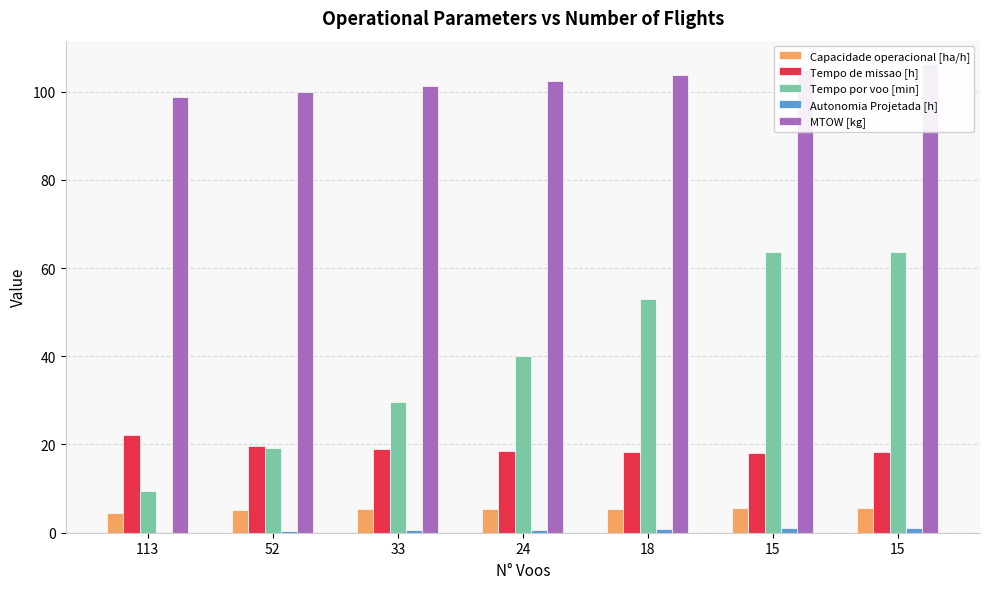

What value does the Autonomia Projetada [h] series have at 15?

1.2